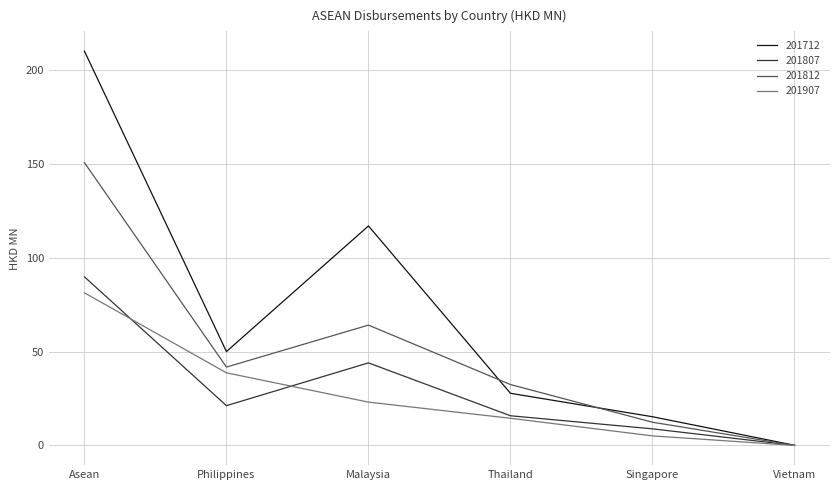

The value of 201712 at Thailand is 7.0. True or false?

False